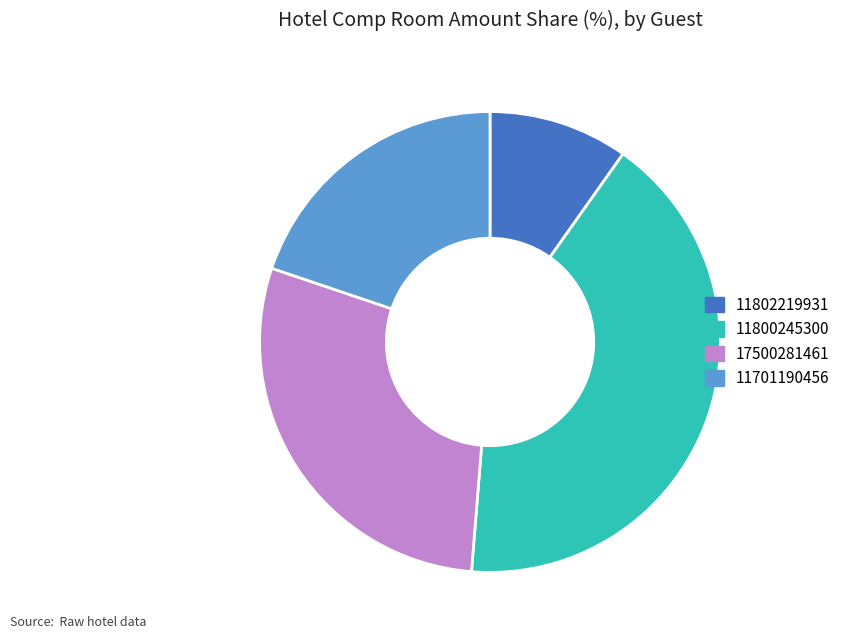

How many segments does this pie chart have?

4